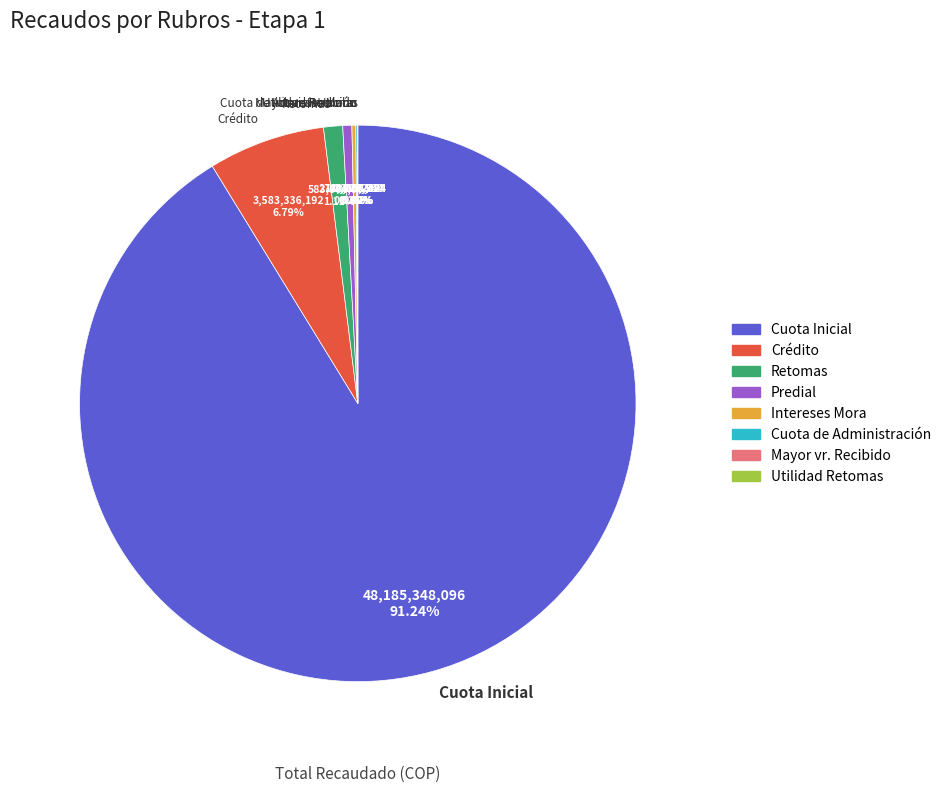

Does any single category account for the majority?

Yes